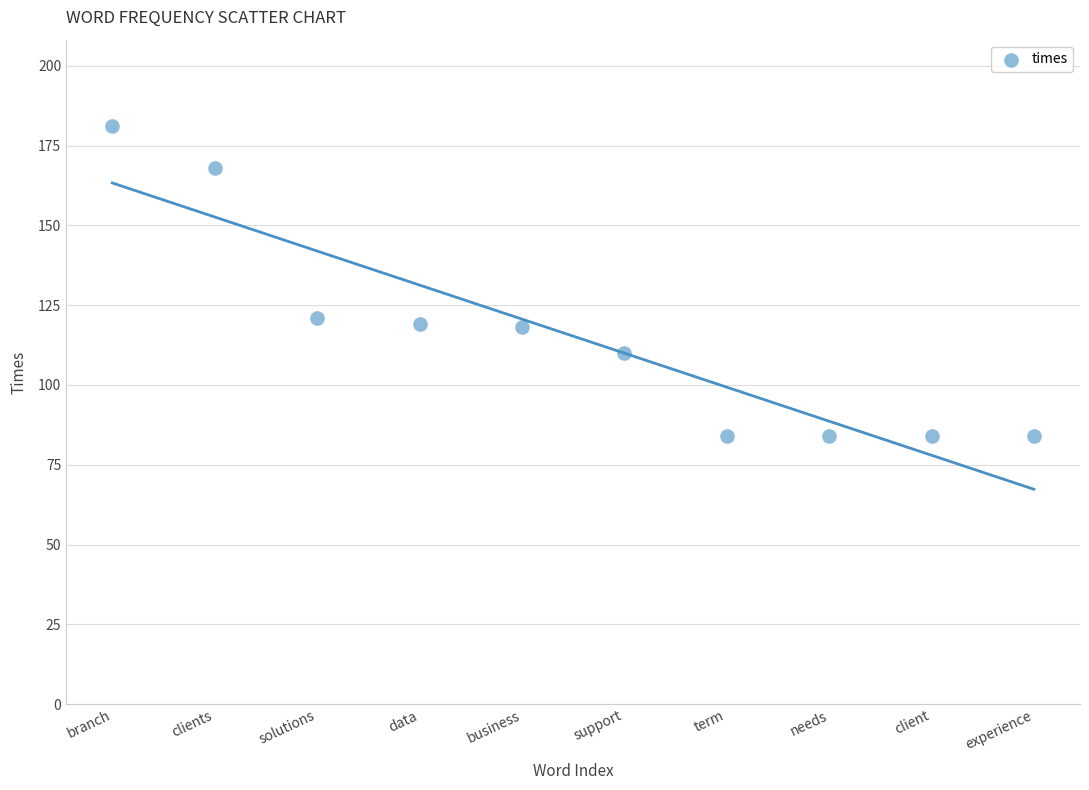

What is the average Y value?

115